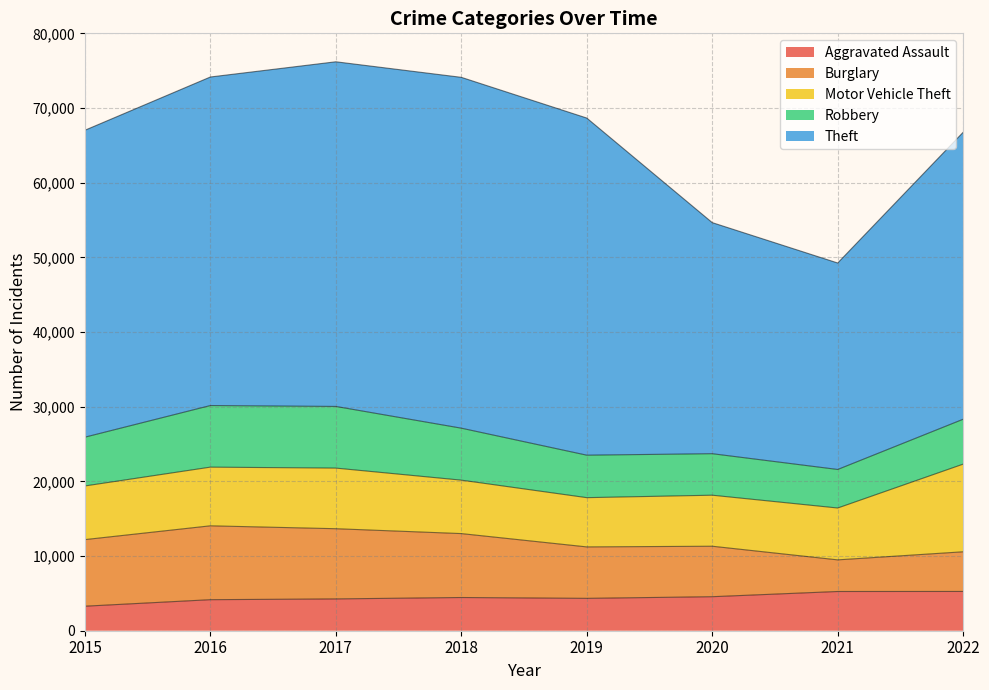

At which label does Aggravated Assault reach its minimum?

2015